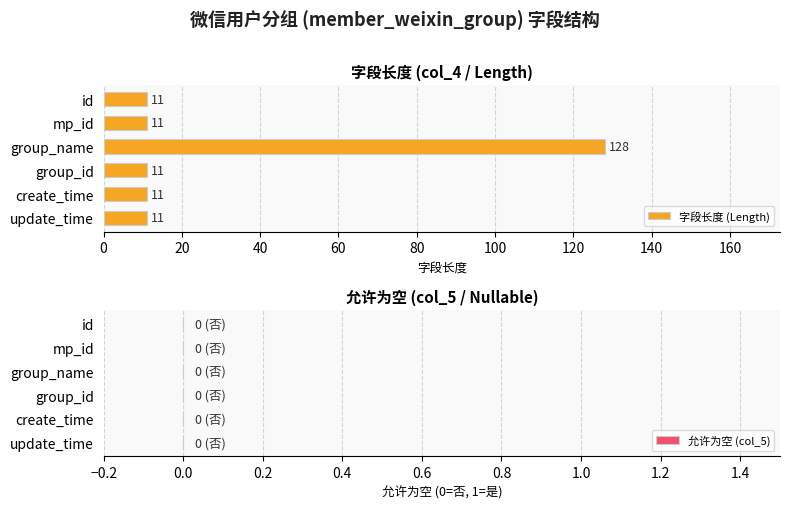

Approximately how many times larger is the value at mp_id compared to update_time?

1.0